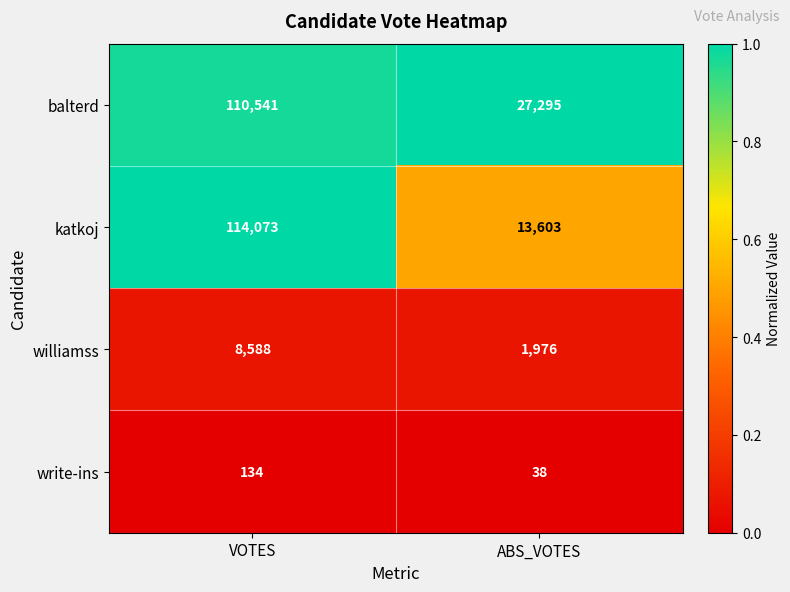

At which category is the sum across all series the highest?

VOTES